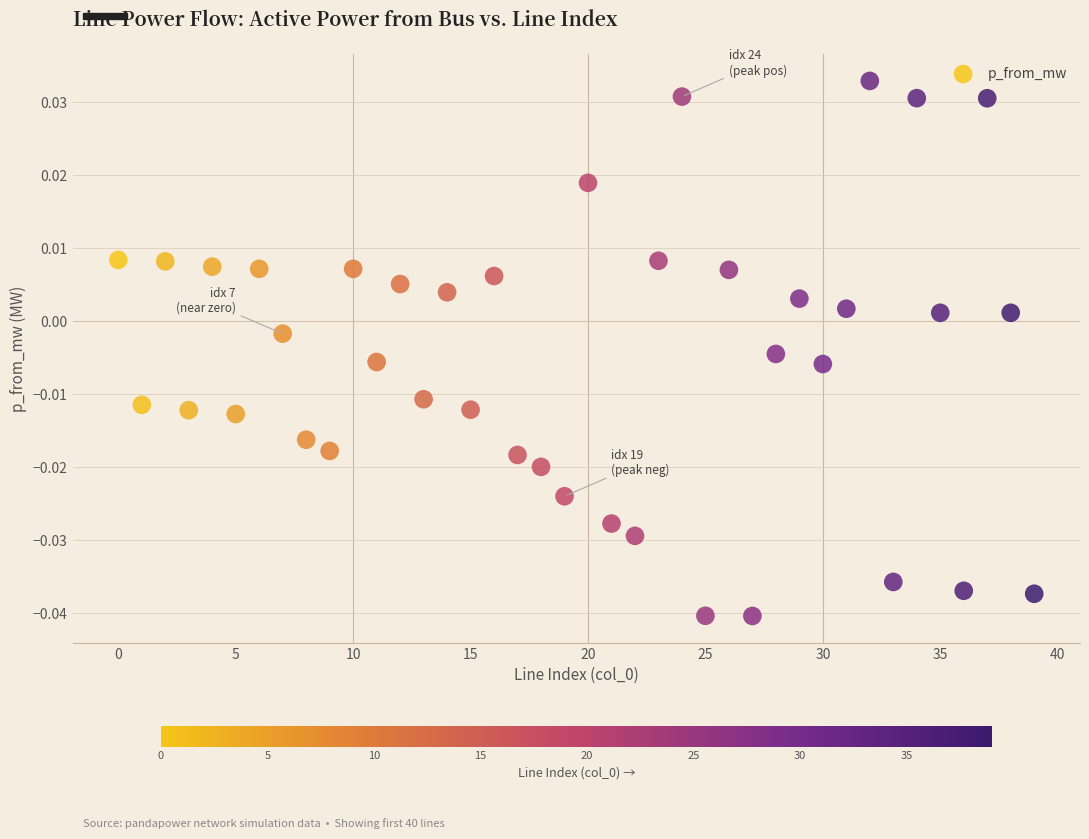

Count the number of points in this scatter plot.

40